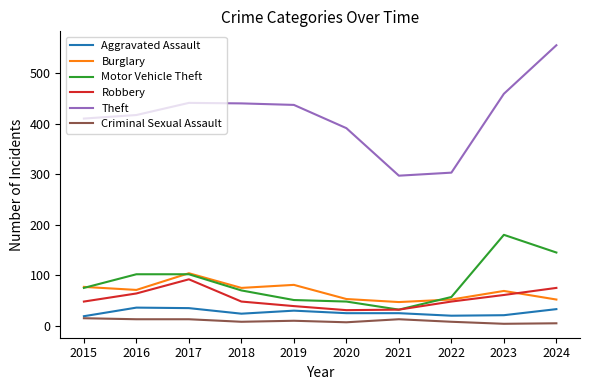

What is the difference between the highest and lowest values at 2021?

284